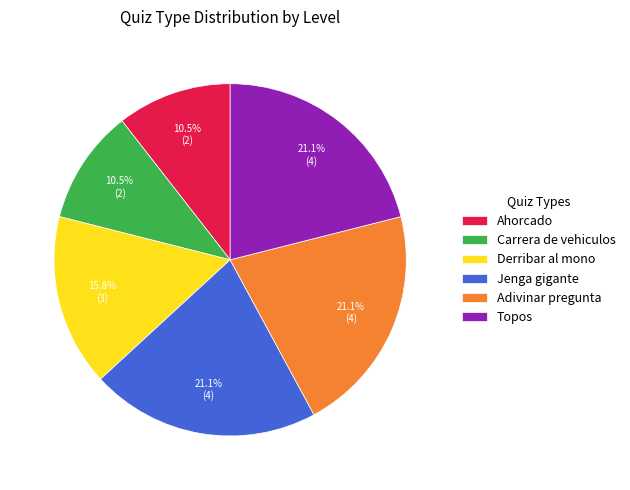

Which has a higher value, Ahorcado or Adivinar pregunta?

Adivinar pregunta